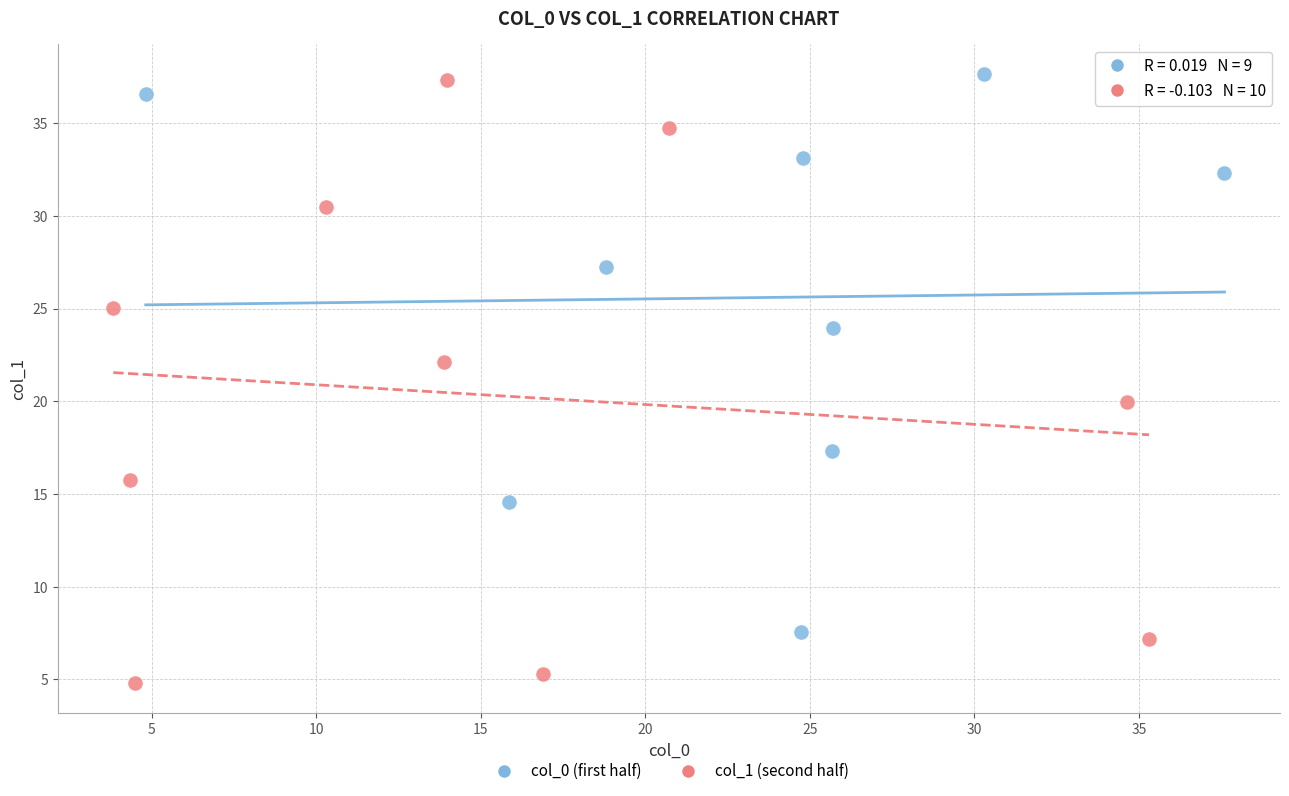

Which series has the largest Y range (max minus min)?

col_1 (second half)